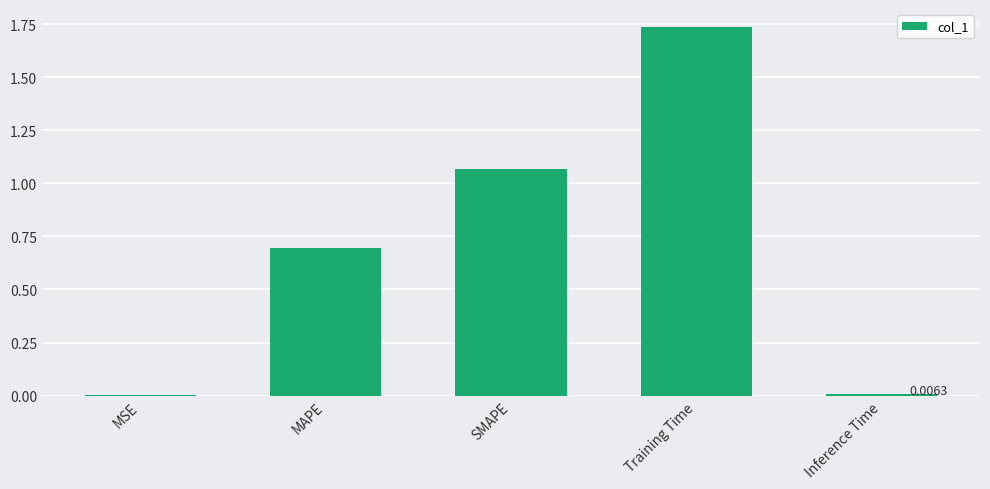

What is the ratio of the value at MAPE to the value at SMAPE?

0.7